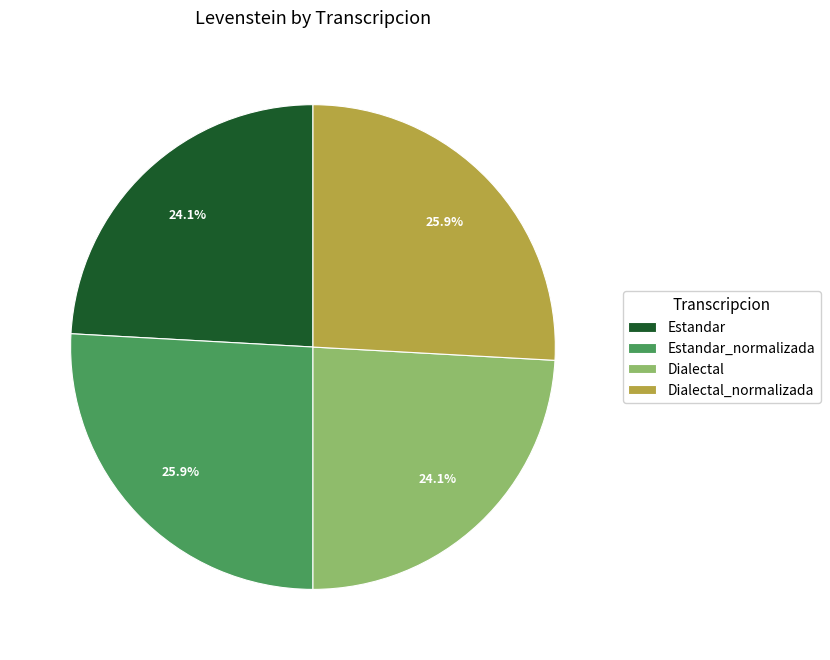

Combined, what portion of the pie is Estandar and Estandar_normalizada?

50.0%